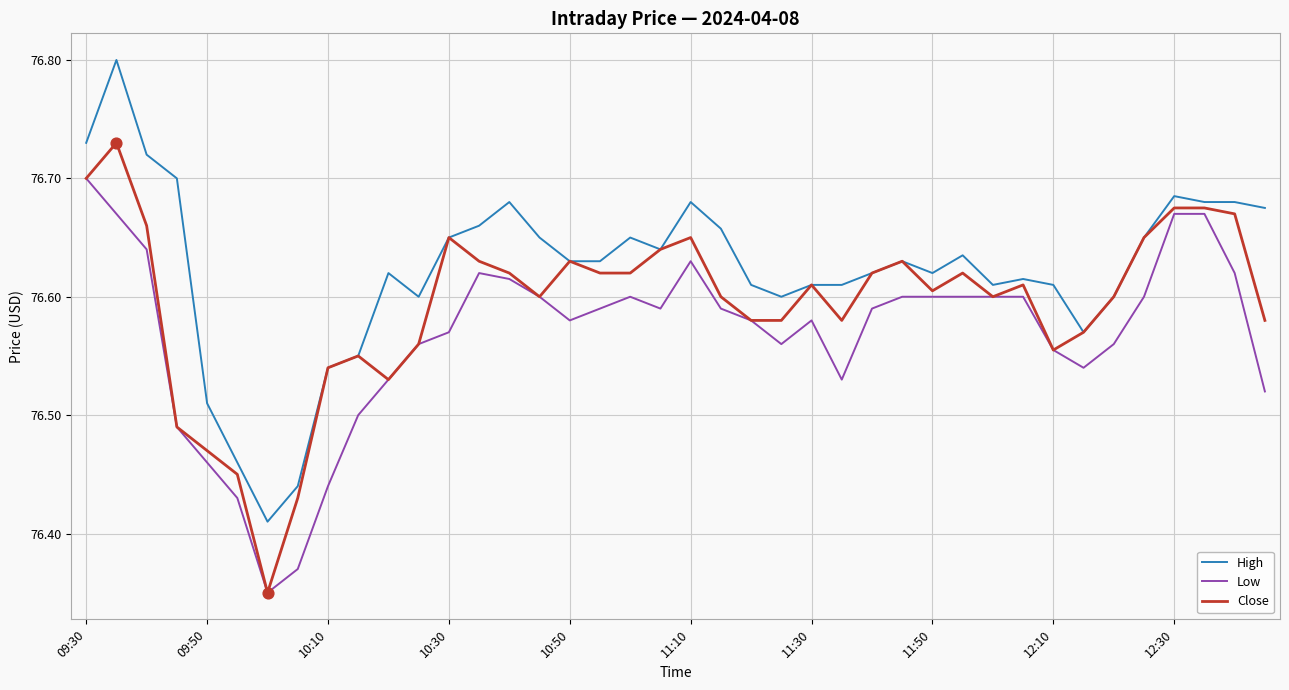

Which series has the widest spread of values?

High